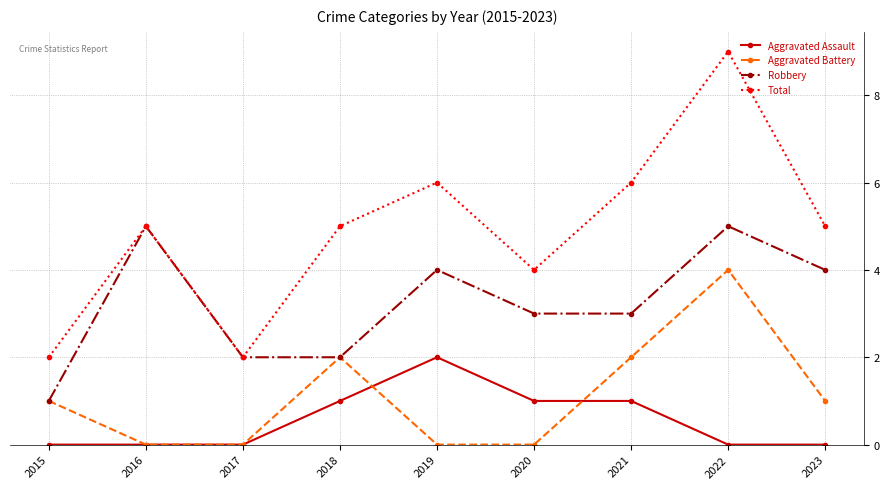

At which category is the sum across all series the highest?

2022